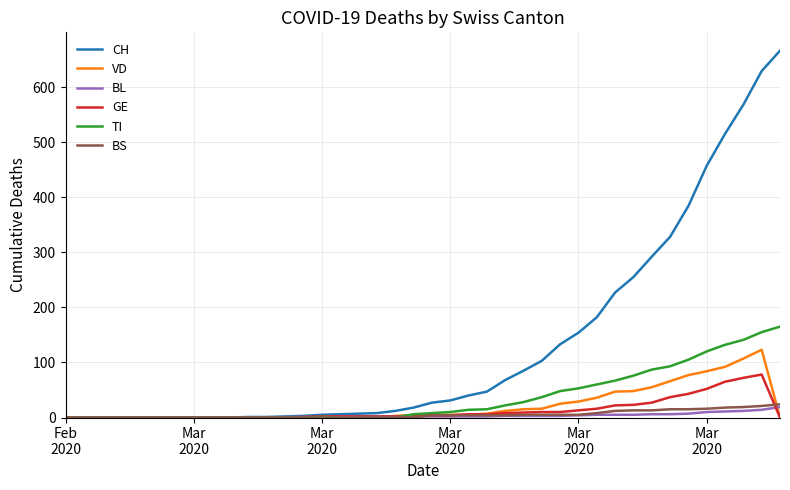

Which series has the largest total across all categories?

CH